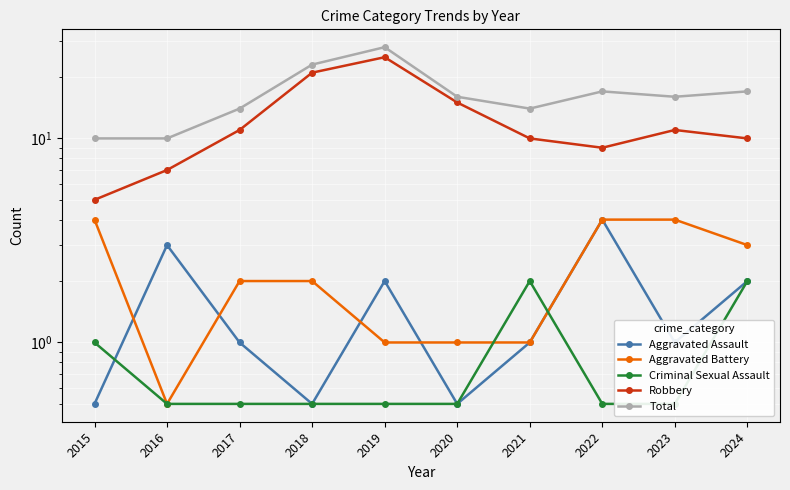

What is the minimum value shown in the chart?

0.5